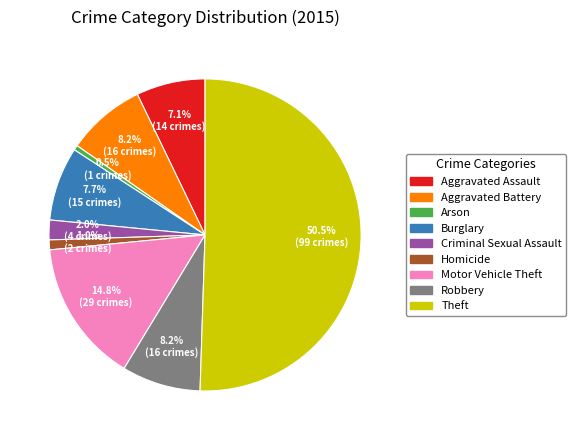

Which has a higher value, Homicide or Burglary?

Burglary